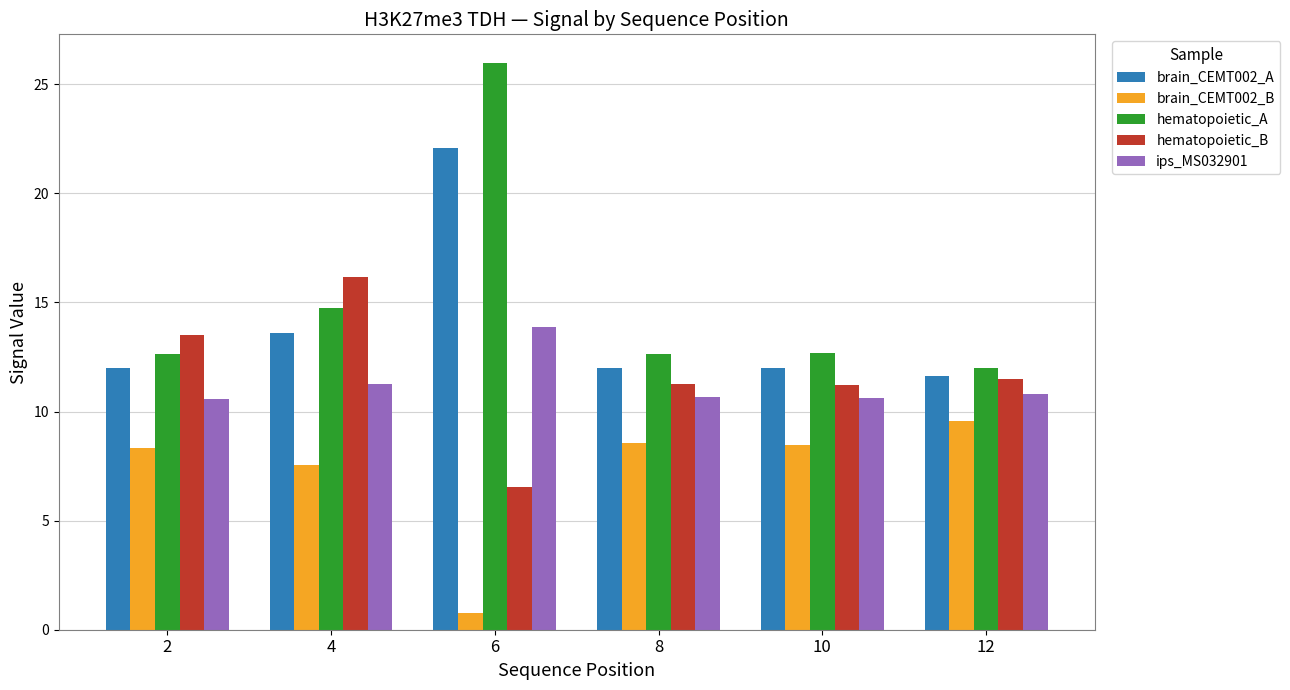

At how many categories does at least one series exceed 13?

3